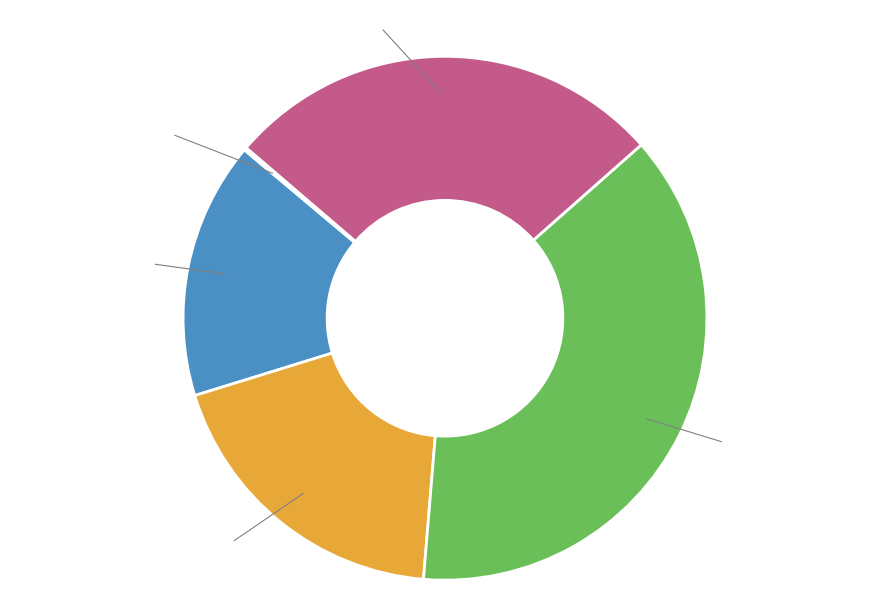

To the nearest percent, what percentage of the pie is MAPE?

19%